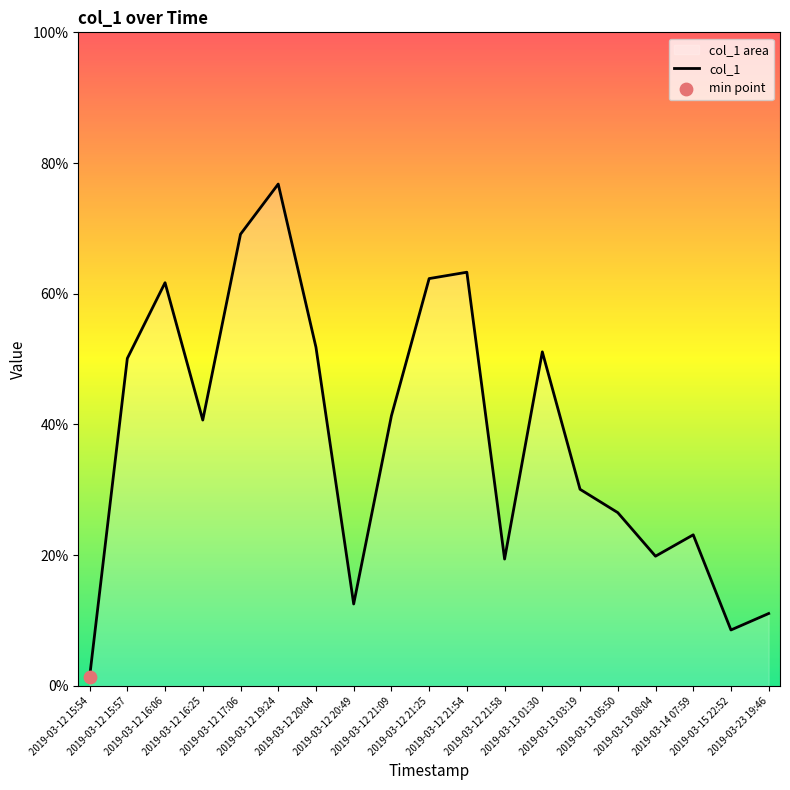

Between 2019-03-12 21:09 and 2019-03-12 21:54, which is larger?

2019-03-12 21:54